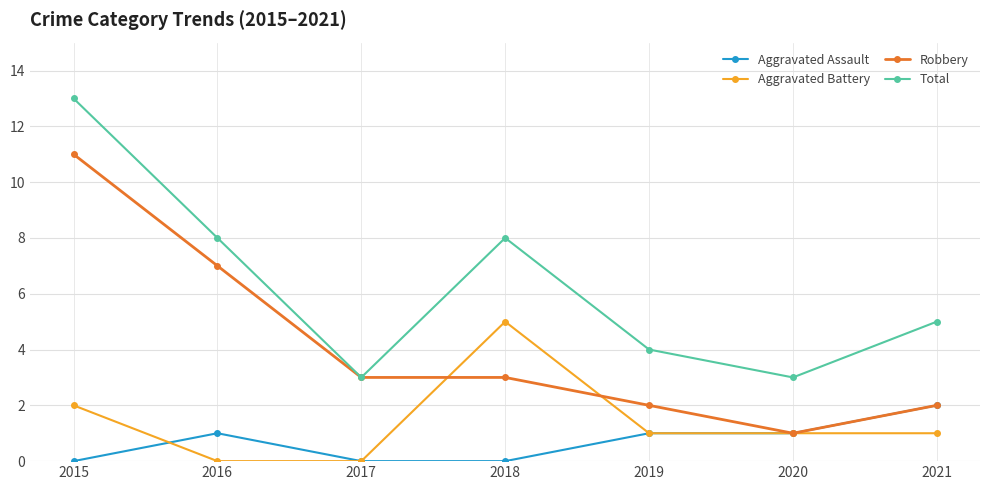

Which series changed the most between 2017 and 2020?

Robbery